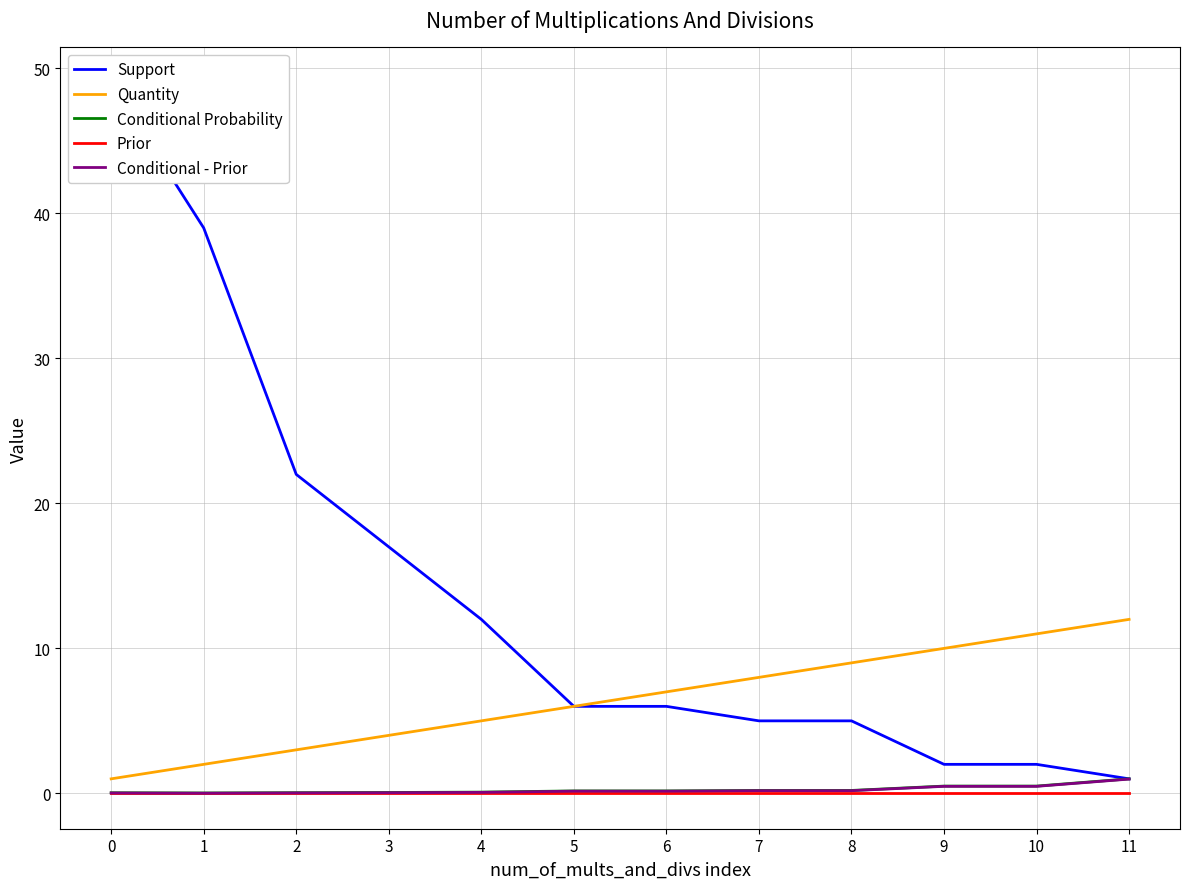

Does the chart display data point markers on the line(s)?

No